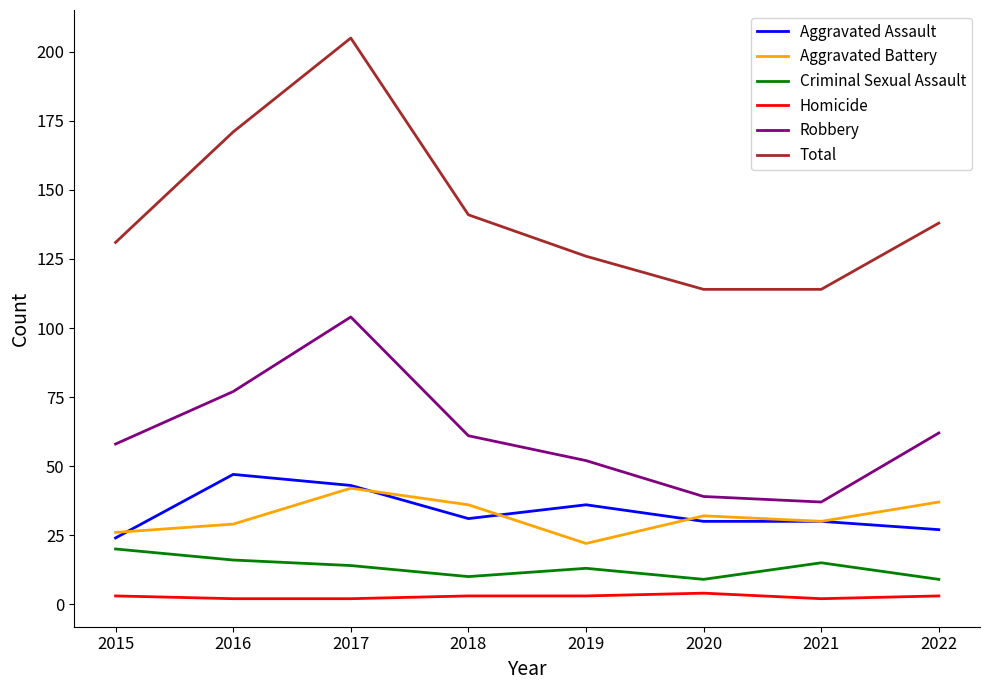

True or false: Aggravated Battery and Criminal Sexual Assault intersect in this chart.

False